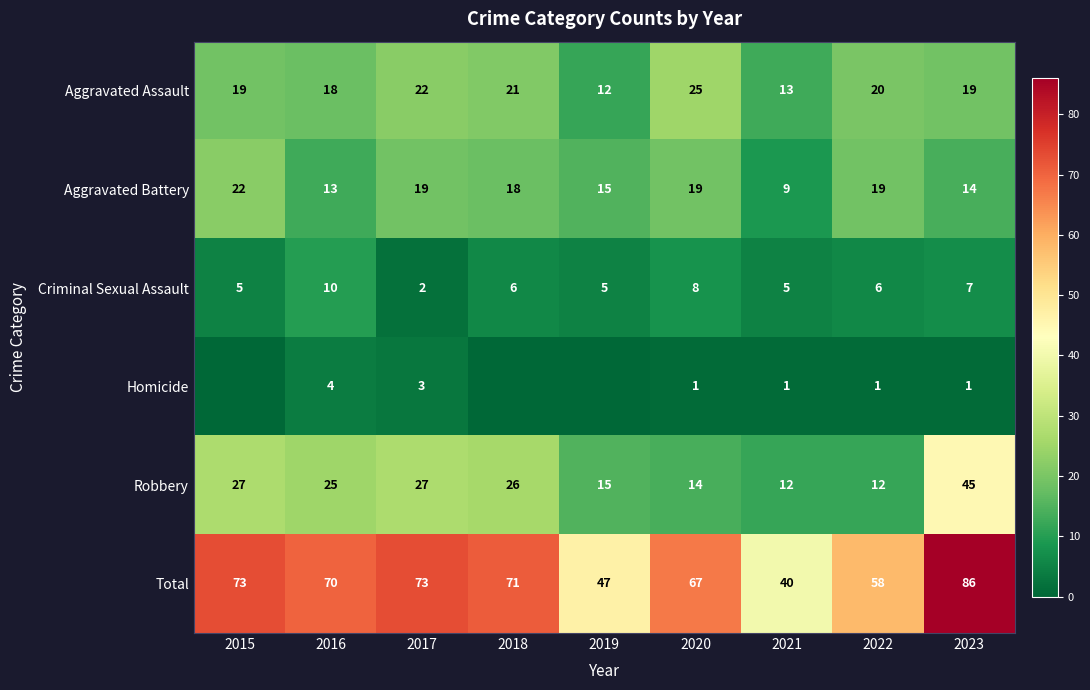

What is the spread (max minus min) of values at 2022?

57